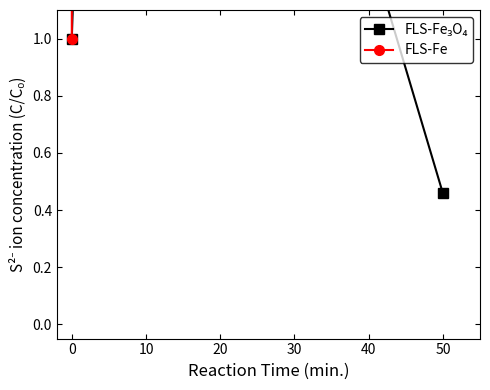

Which has a higher value, 0 or 40?

40